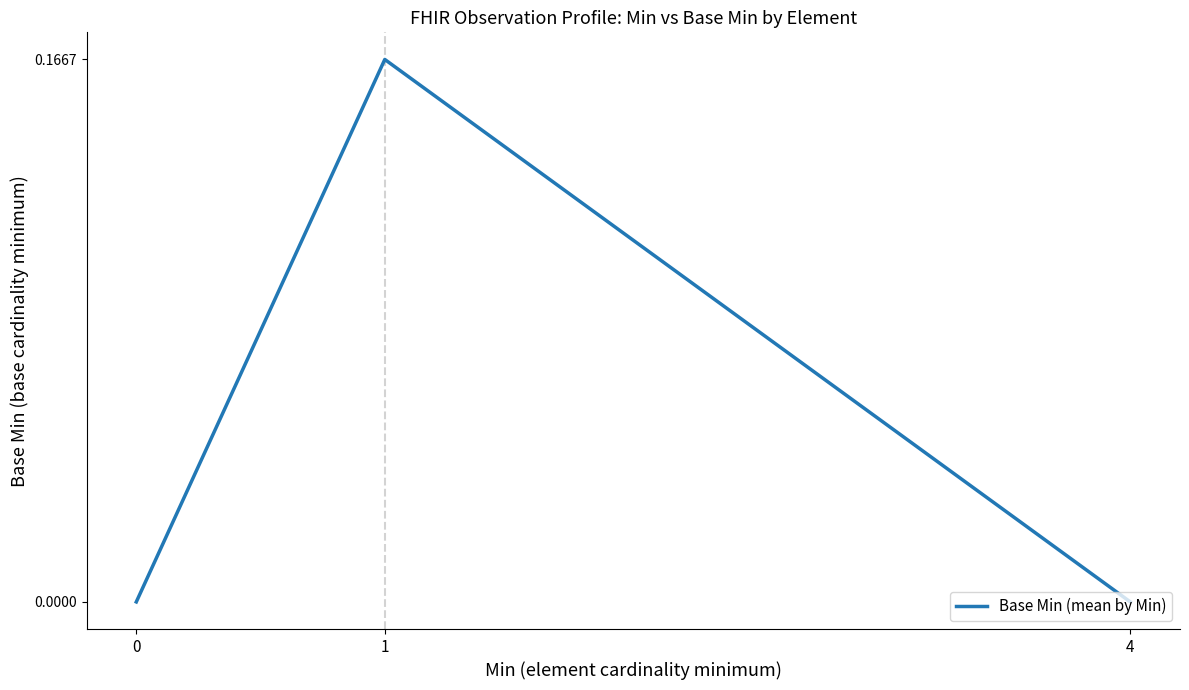

The value at 0 is 0.0. True or false?

True